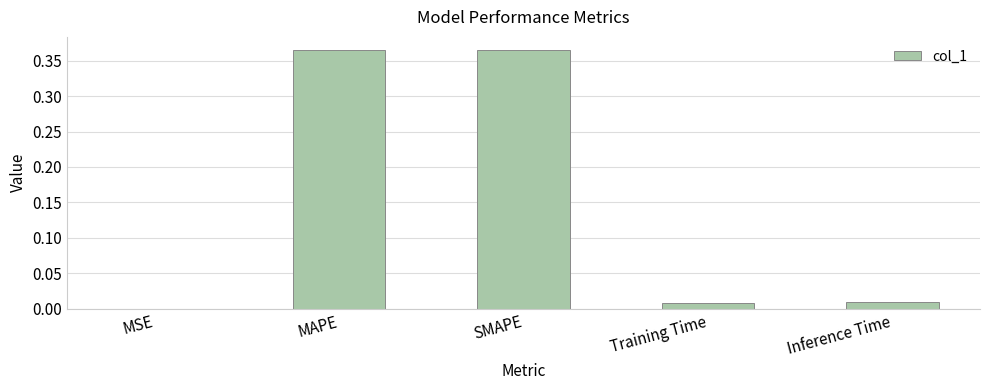

What is the change in value from SMAPE to Training Time?

-0.4